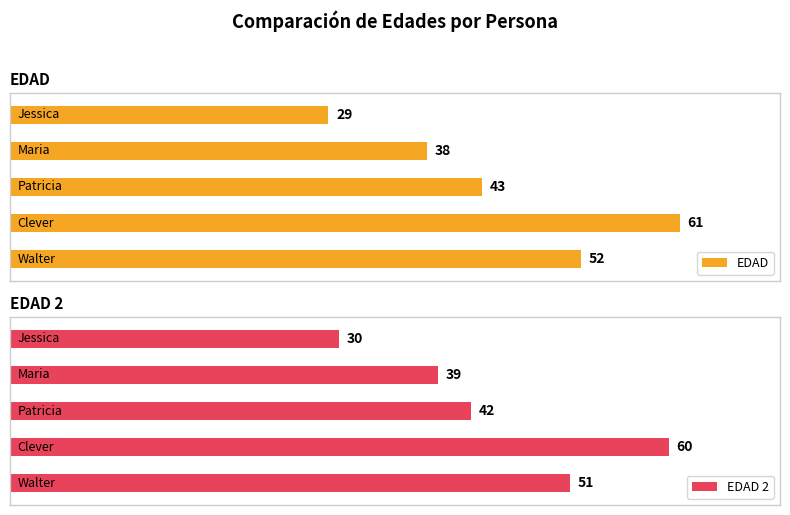

What is the difference between the highest and lowest values at Clever?

1